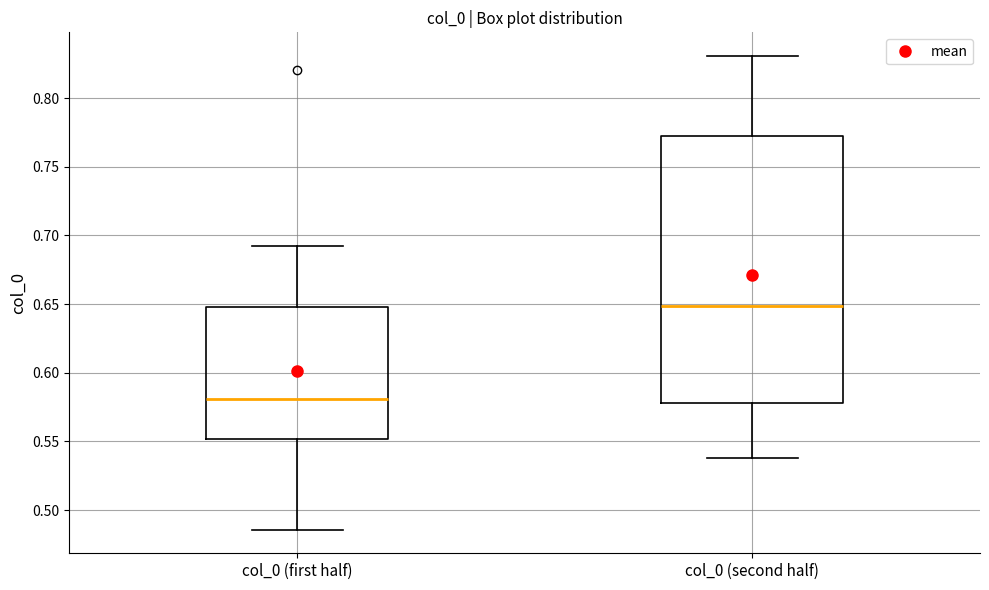

Where is the upper edge of the box for col_0 (first half) on the y-axis? The values are not printed on the chart, so give them approximately, as read against the axis.

0.650